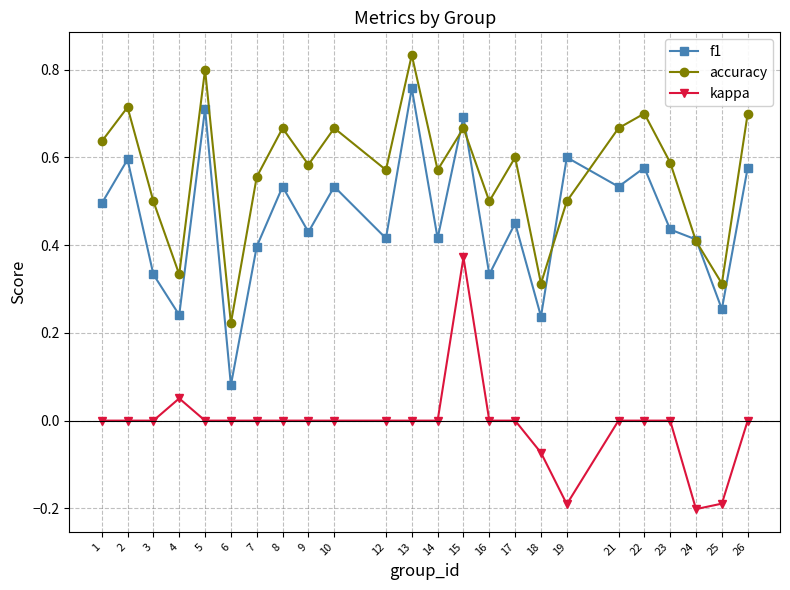

What are all the series names shown in the legend?

f1, accuracy, kappa